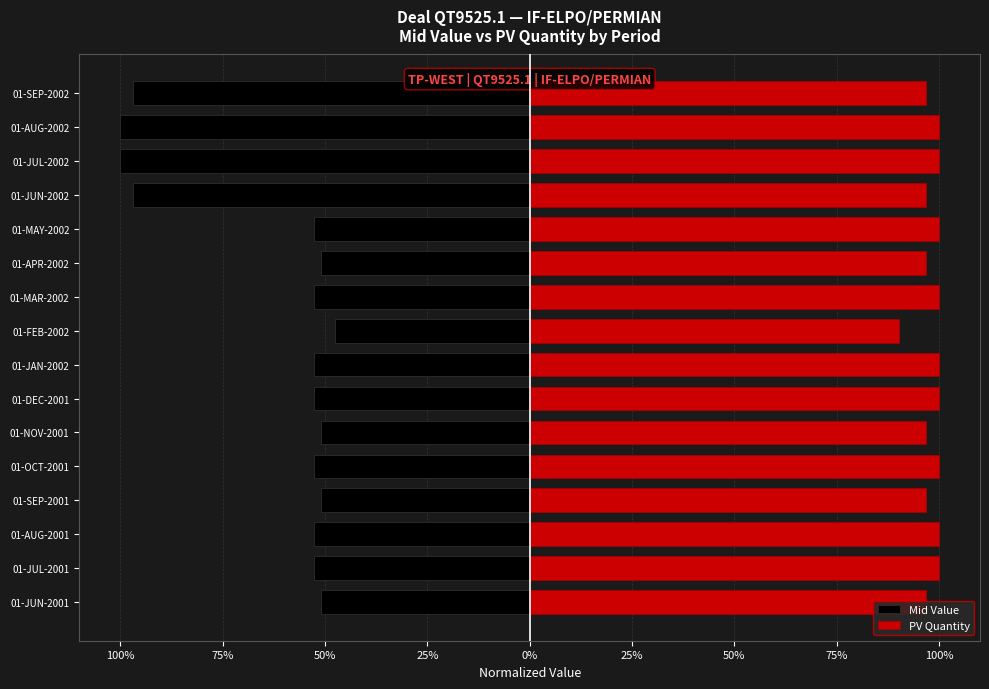

List the series in order of their overall mean, highest first.

PV Quantity, Mid Value